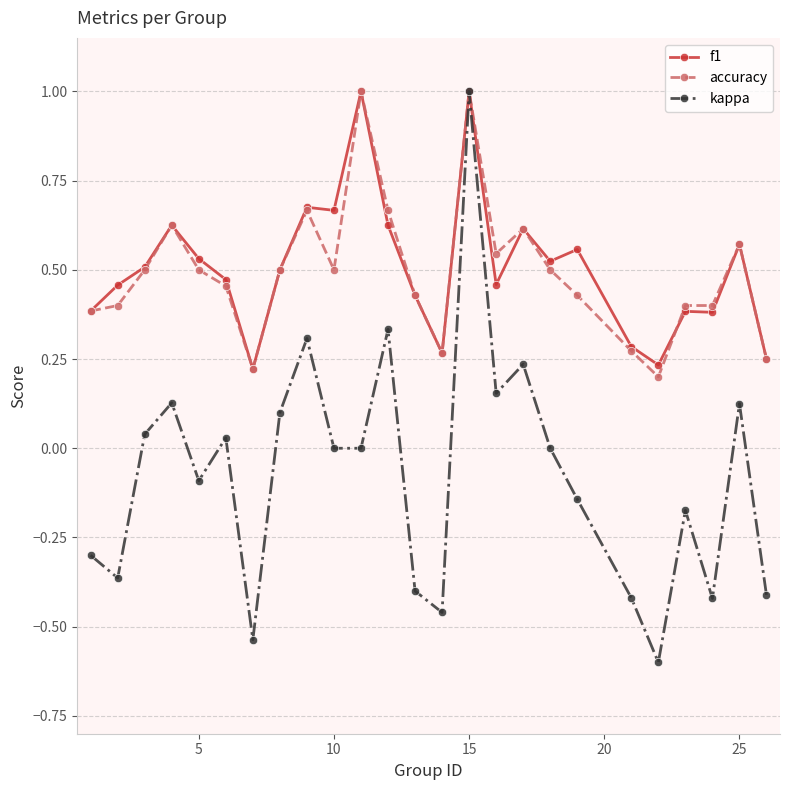

True or false: f1 has more than 0 points higher than both neighbors.

True